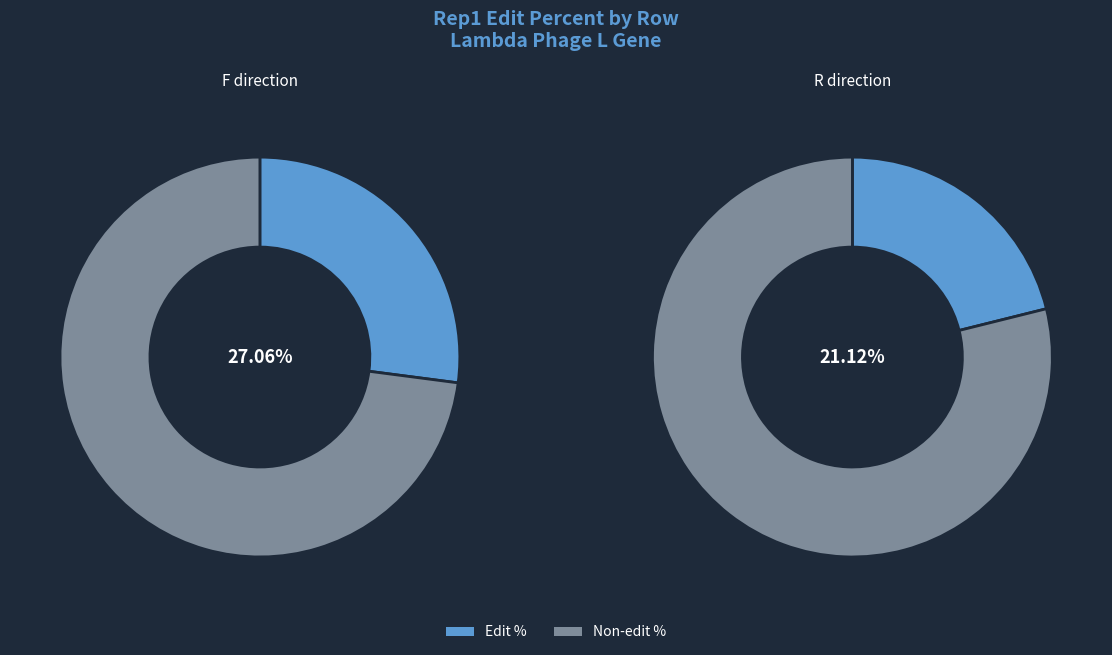

What is the change in value from Row 0 to Row 1?

-5.9